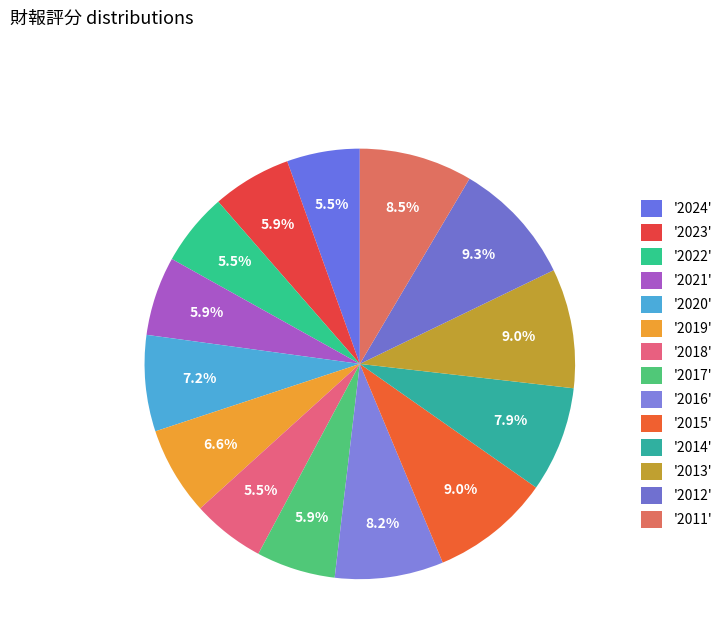

How many segments does this pie chart have?

14